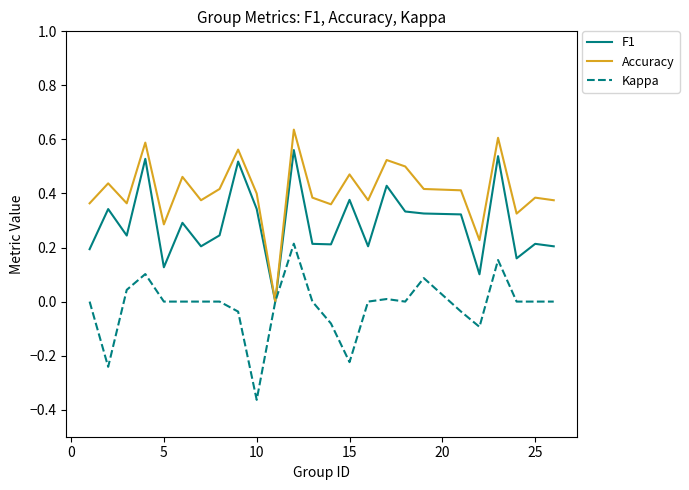

How many distinct data groups are displayed?

3